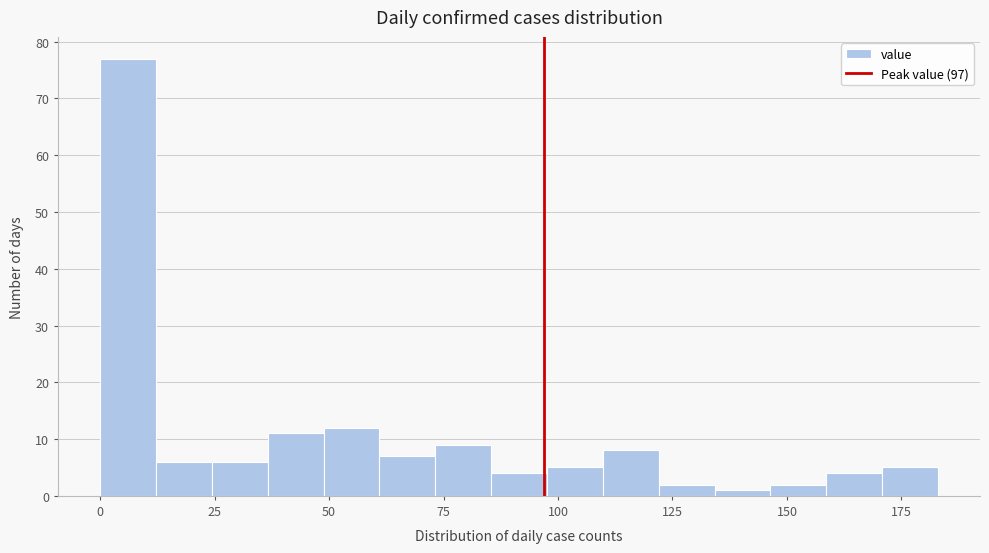

Read against the x-axis, roughly where is the centre of the tallest bar?

5